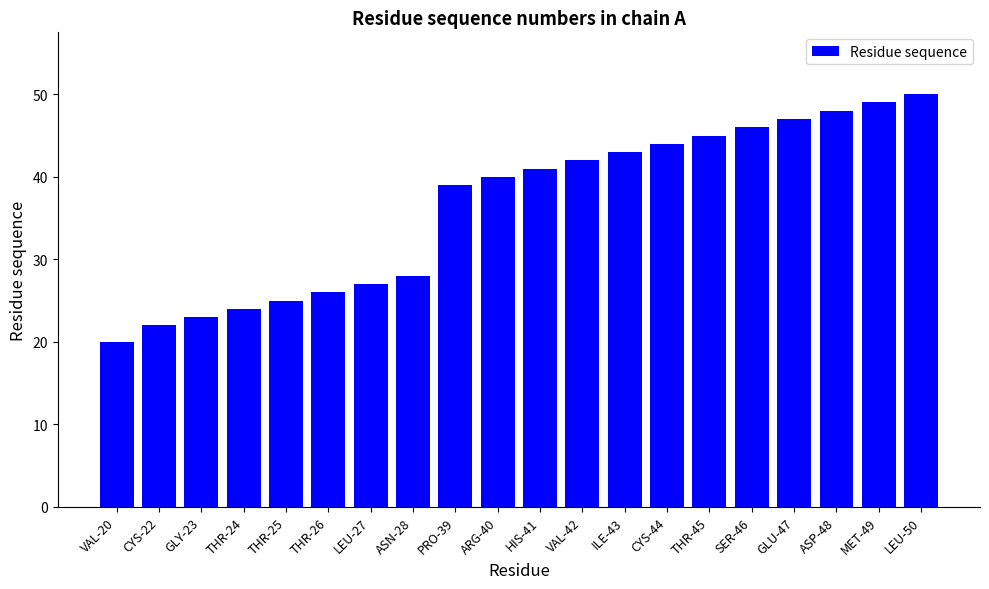

How many bars are there in total?

20